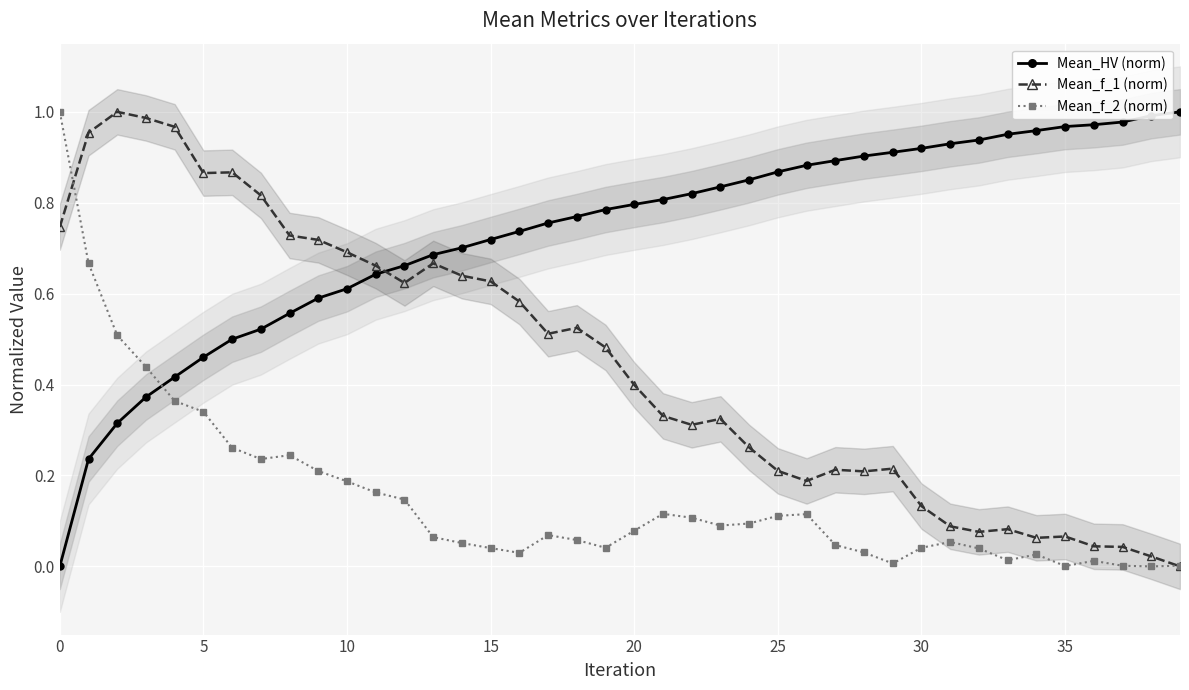

How many values in the Mean_f_1 (norm) series exceed 0?

39